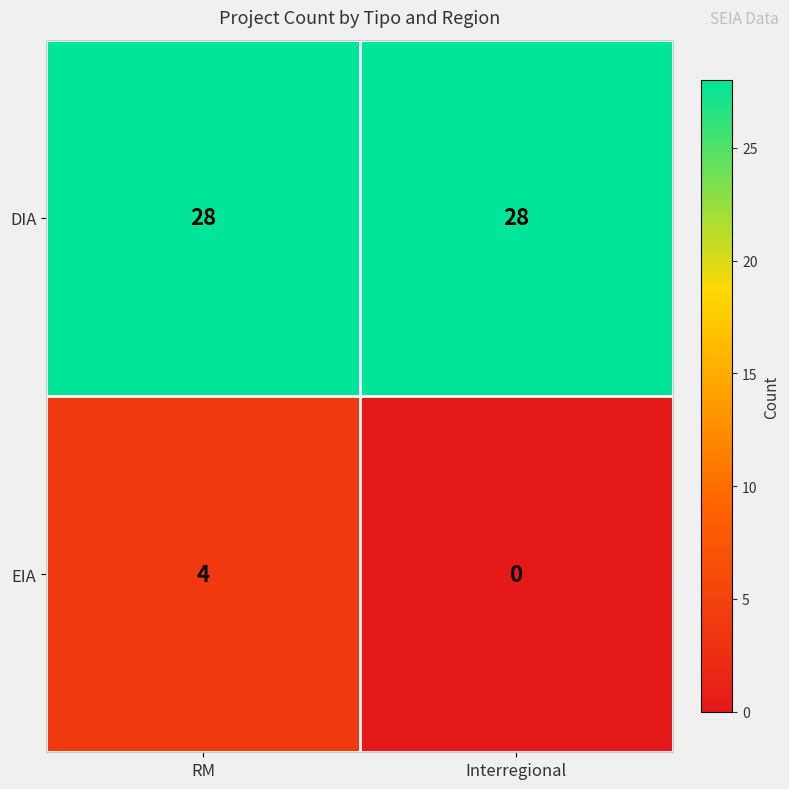

Count the number of categories in the chart.

2